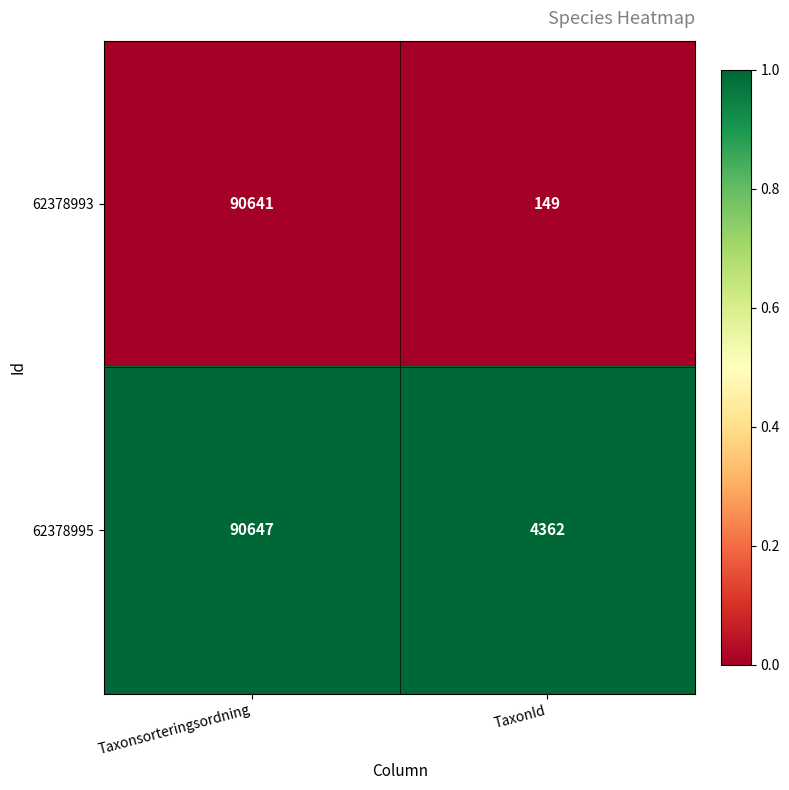

Which series has the widest spread of values?

62378993